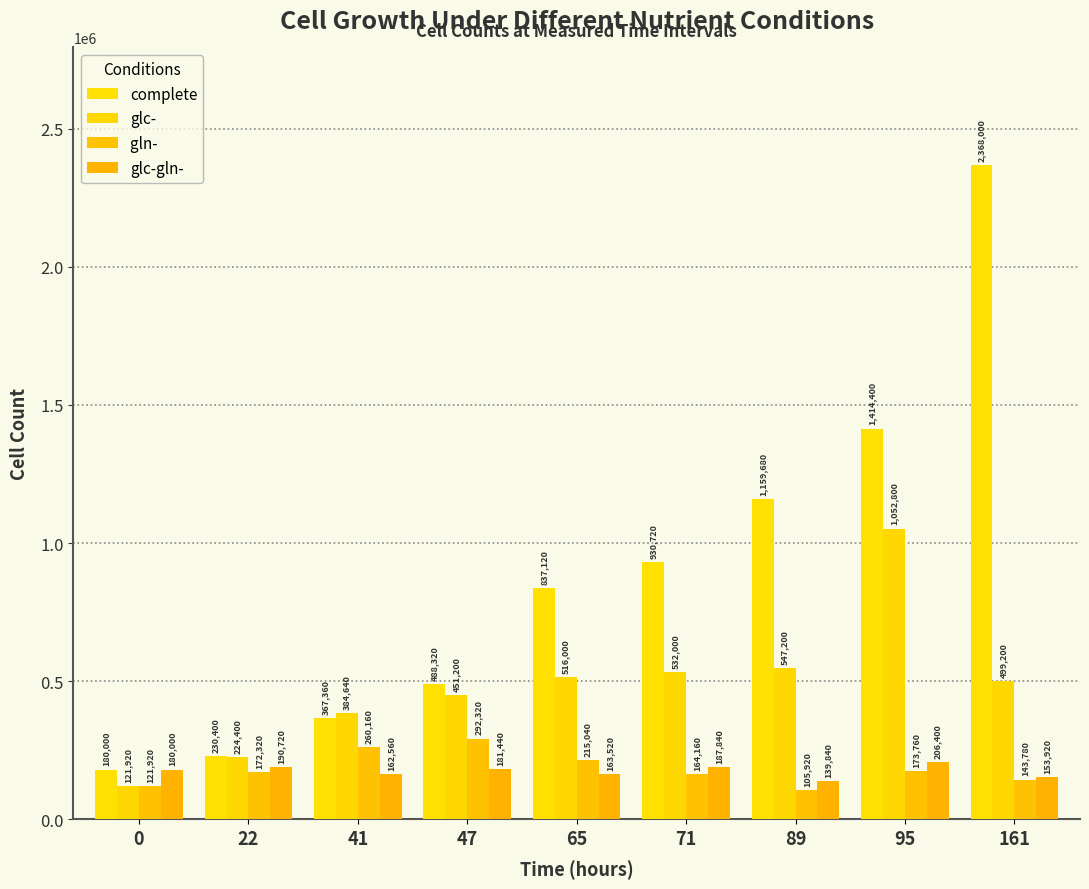

Is it true that complete equals 3100420 at 161?

False